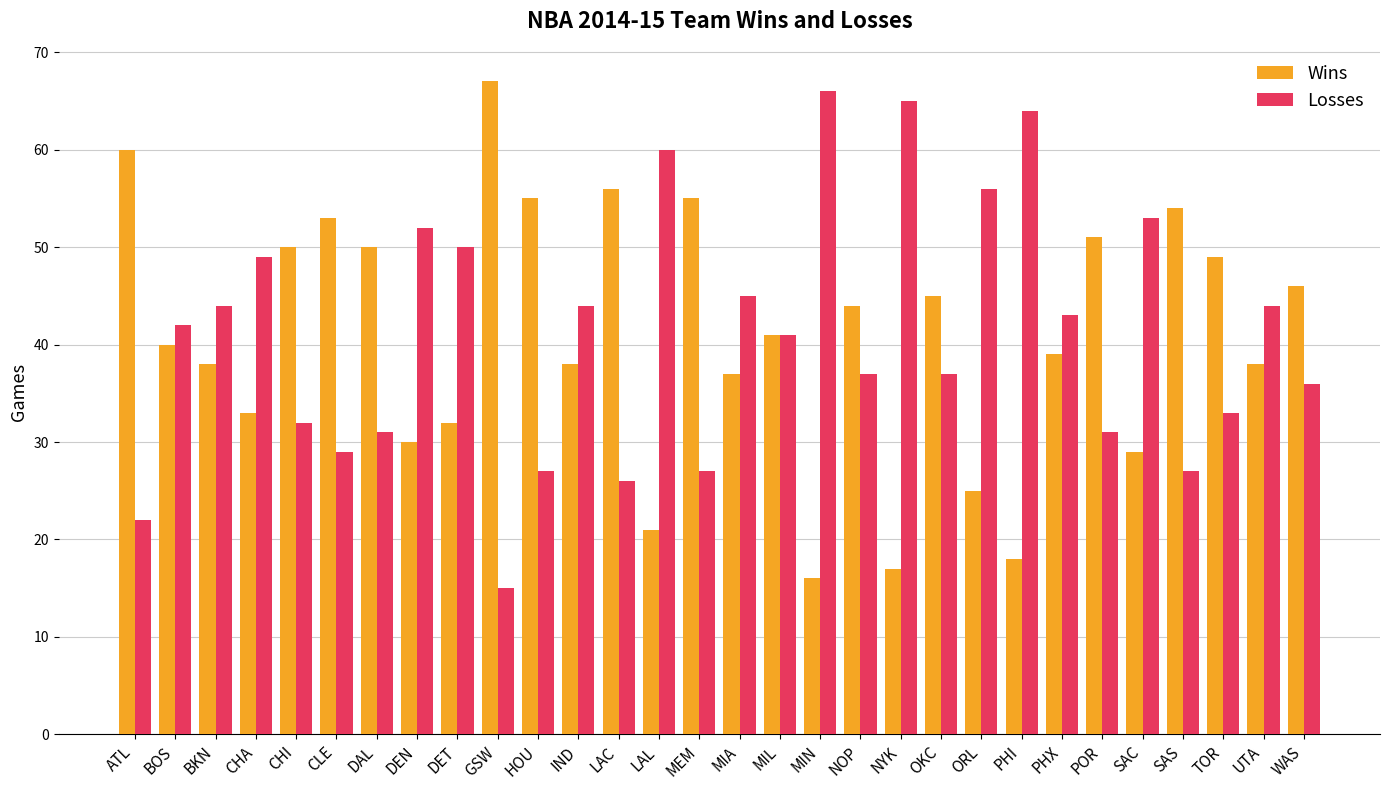

Is the value of Losses at LAL greater than the value of Wins at MEM?

Yes